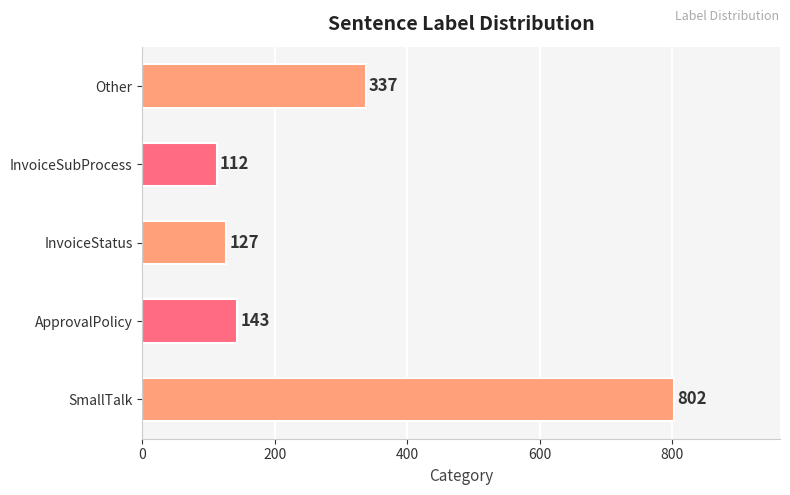

List the labels in order of value, largest first.

SmallTalk, Other, ApprovalPolicy, InvoiceStatus, InvoiceSubProcess